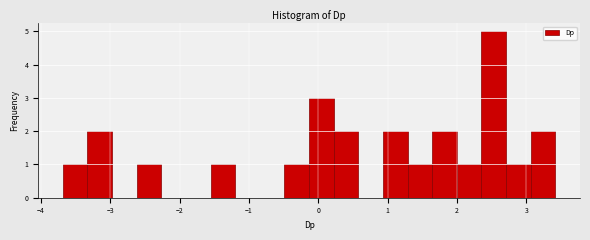

Around what value on the x-axis is the tallest bar? Give the approximate position of its centre, as read against the axis.

2.5